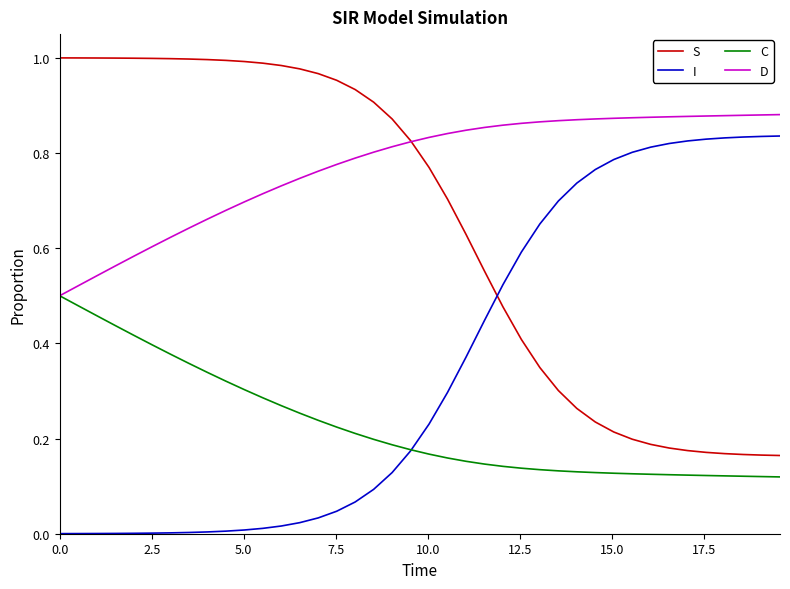

True or false: I and S cross at least once.

True